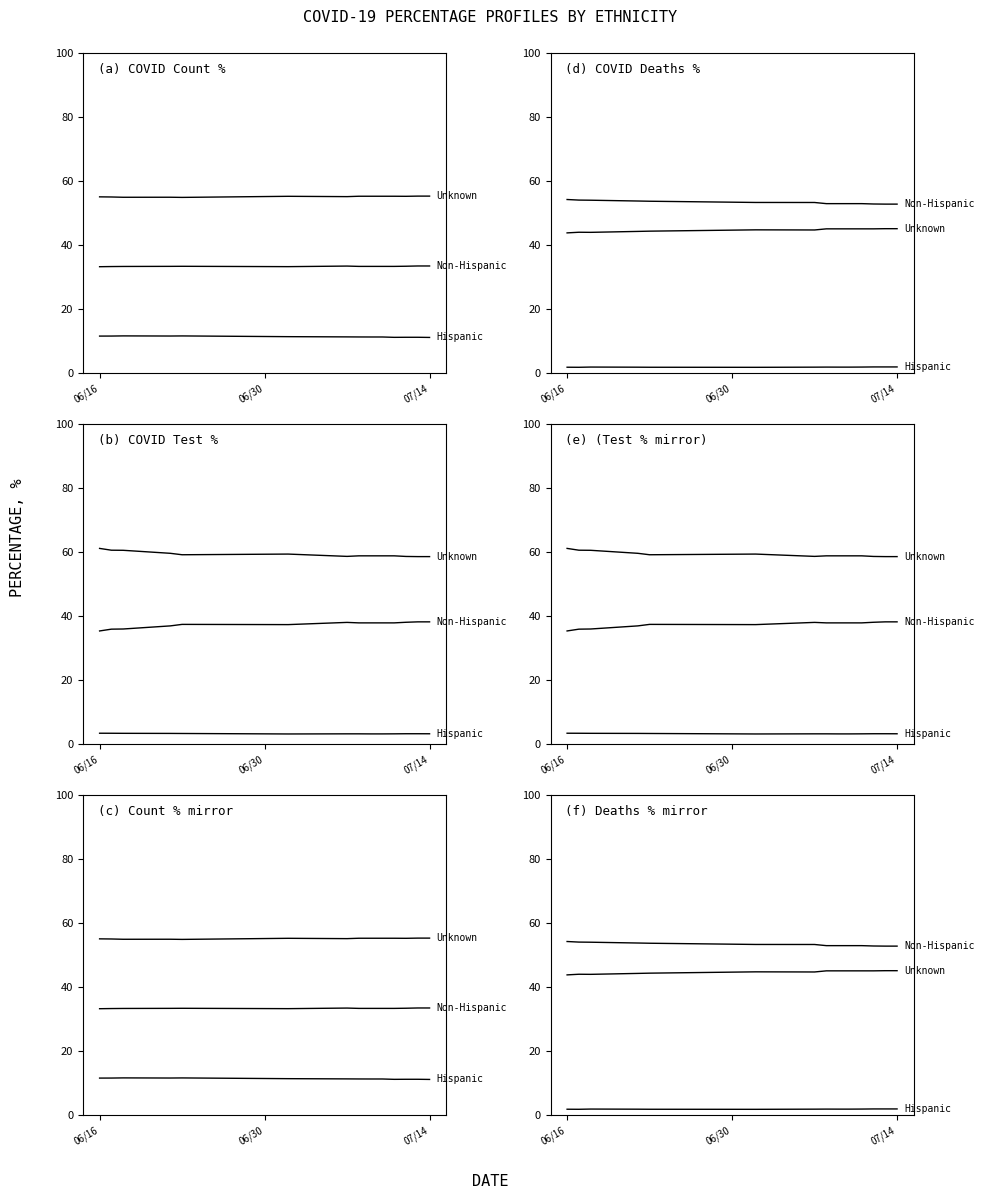

At how many categories does at least one series exceed 18?

14